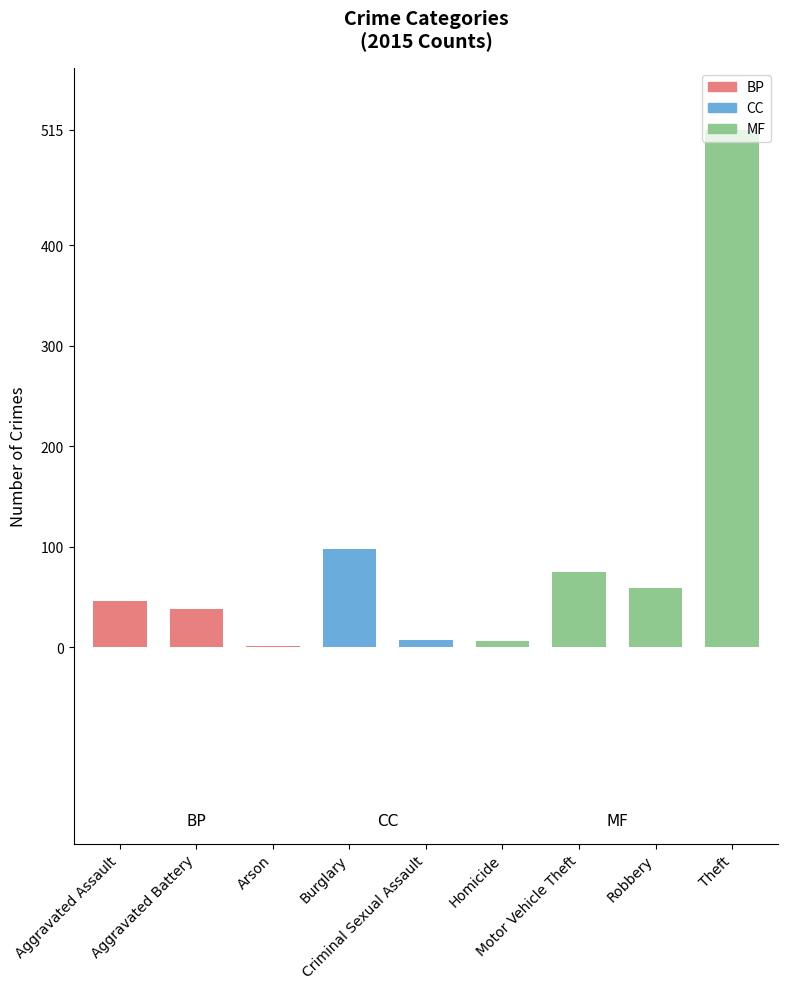

Which has a higher value, Homicide or Aggravated Assault?

Aggravated Assault